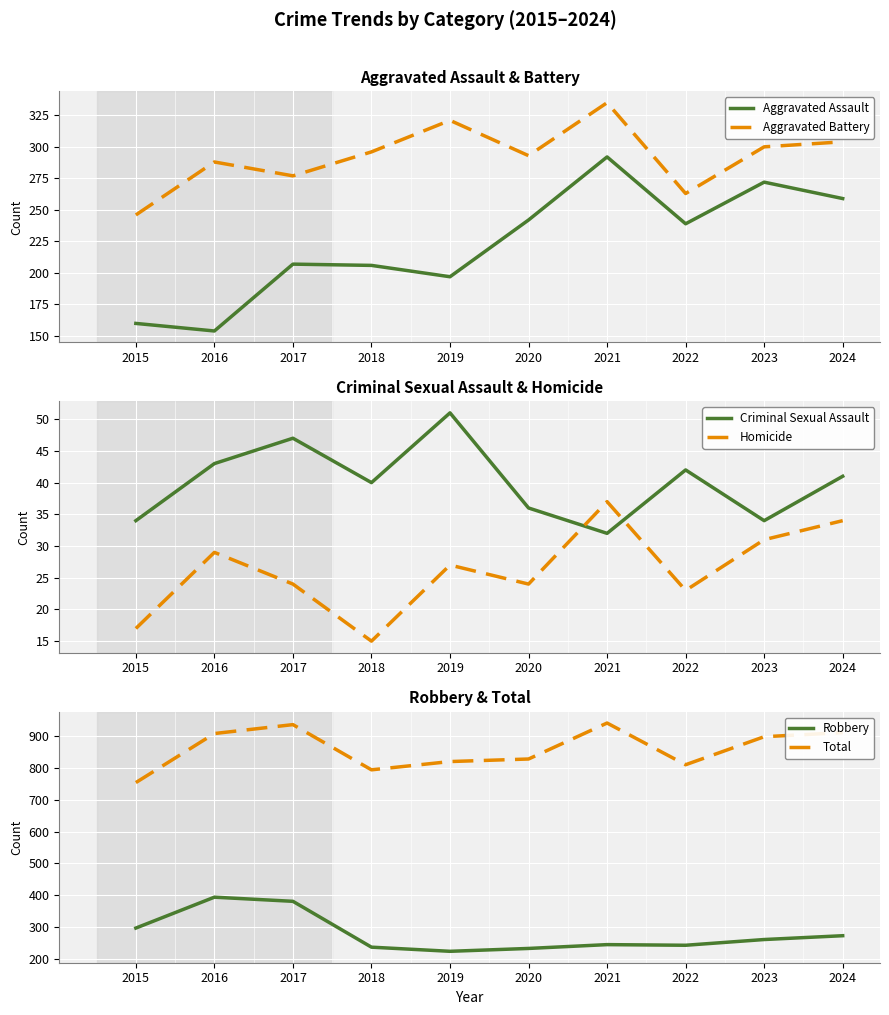

In Criminal Sexual Assault, how many points are higher than both neighbors (excluding endpoints)?

3